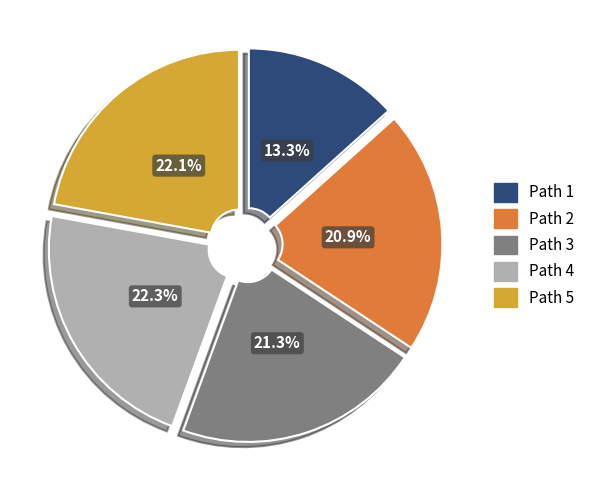

To the nearest percent, what is the difference between the Path 3 and Path 4 slice percentages?

1%